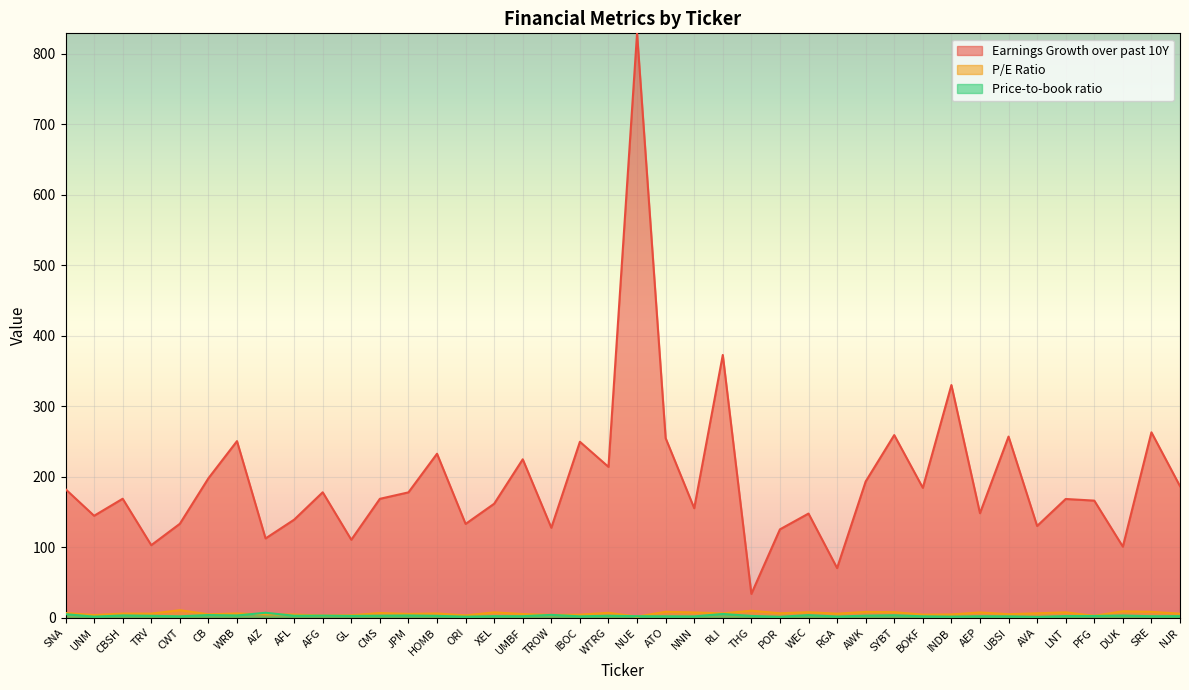

Is the value of Earnings Growth over past 10Y at THG greater than the value of Price-to-book ratio at HOMB?

Yes